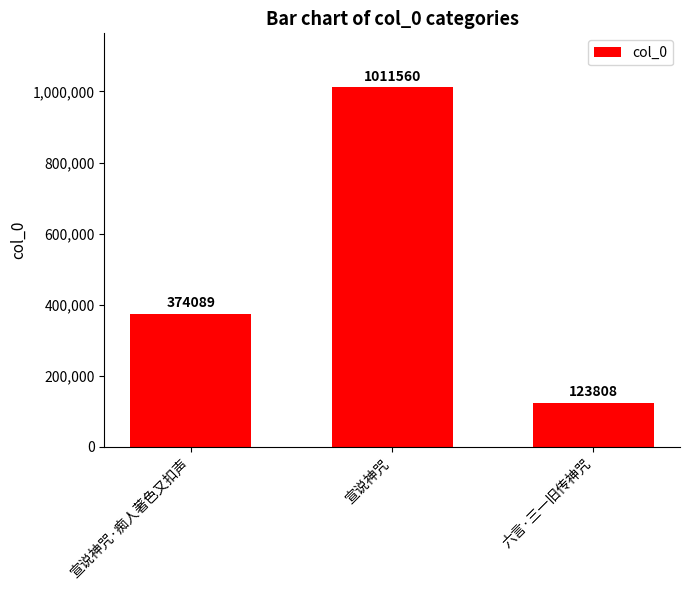

Rank the categories by value from lowest to highest.

六言·三一旧传神咒, 宣说神咒·痴人著色又扣声, 宣说神咒